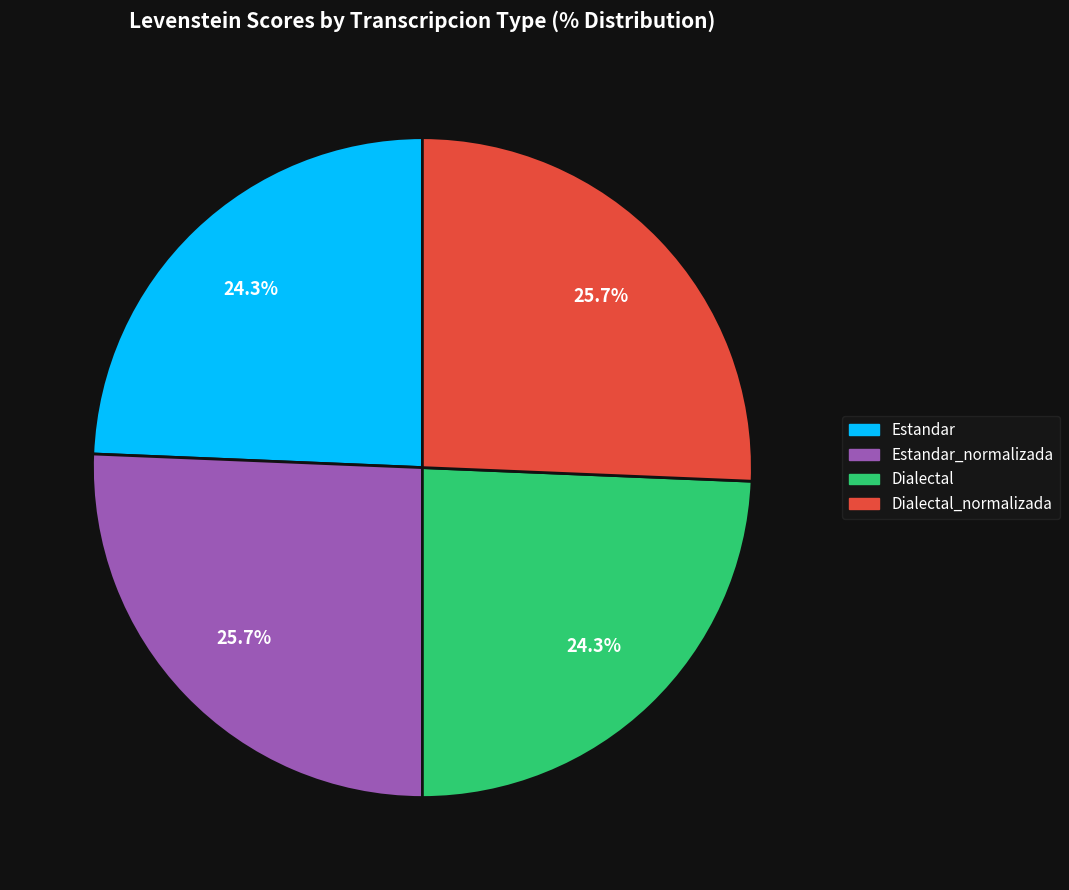

How many segments does this pie chart have?

4